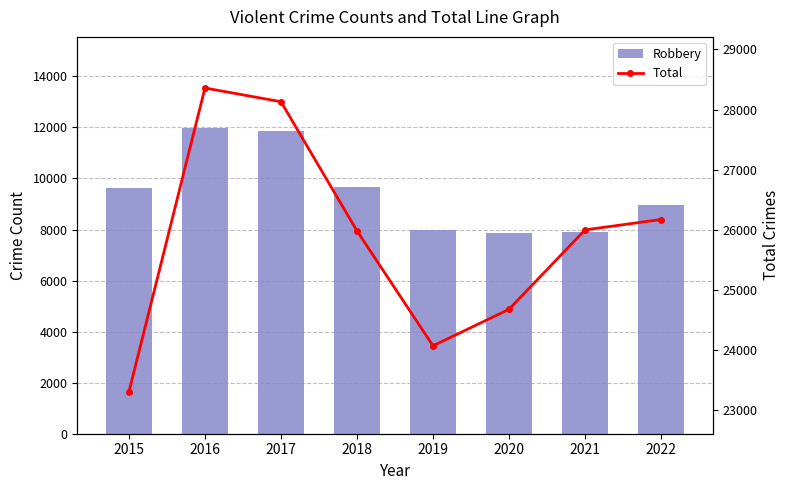

Count the number of categories in the chart.

8